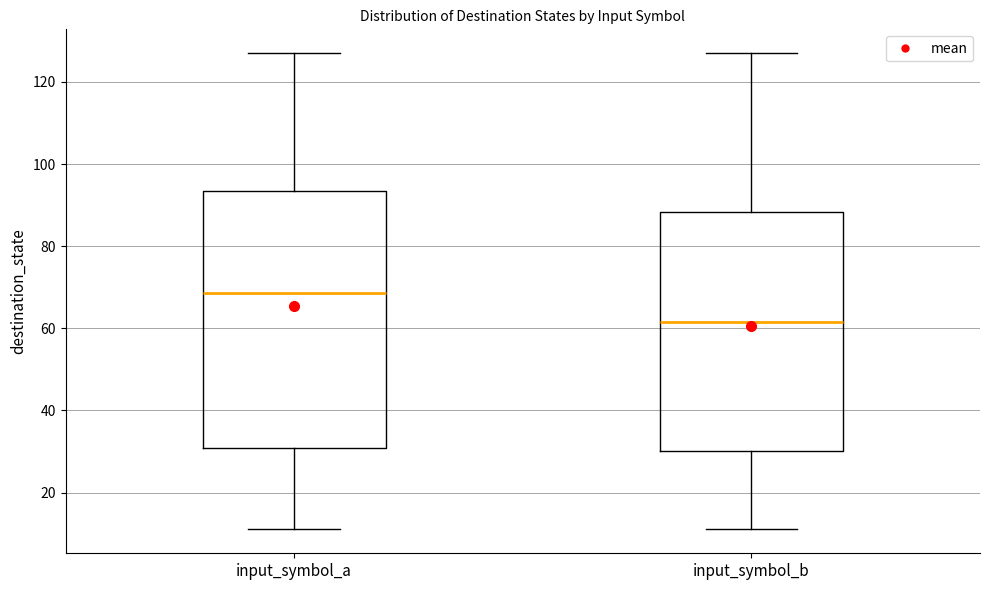

Reading left to right, transcribe this box plot: for each box, give where its median line is, the range the box spans, and where its two whiskers end, as read against the y-axis. The values are not printed on the chart, so give them approximately, as read against the axis.

input_symbol_a: median 68, box 30 to 94, whiskers 12 to 128
input_symbol_b: median 62, box 30 to 88, whiskers 12 to 128